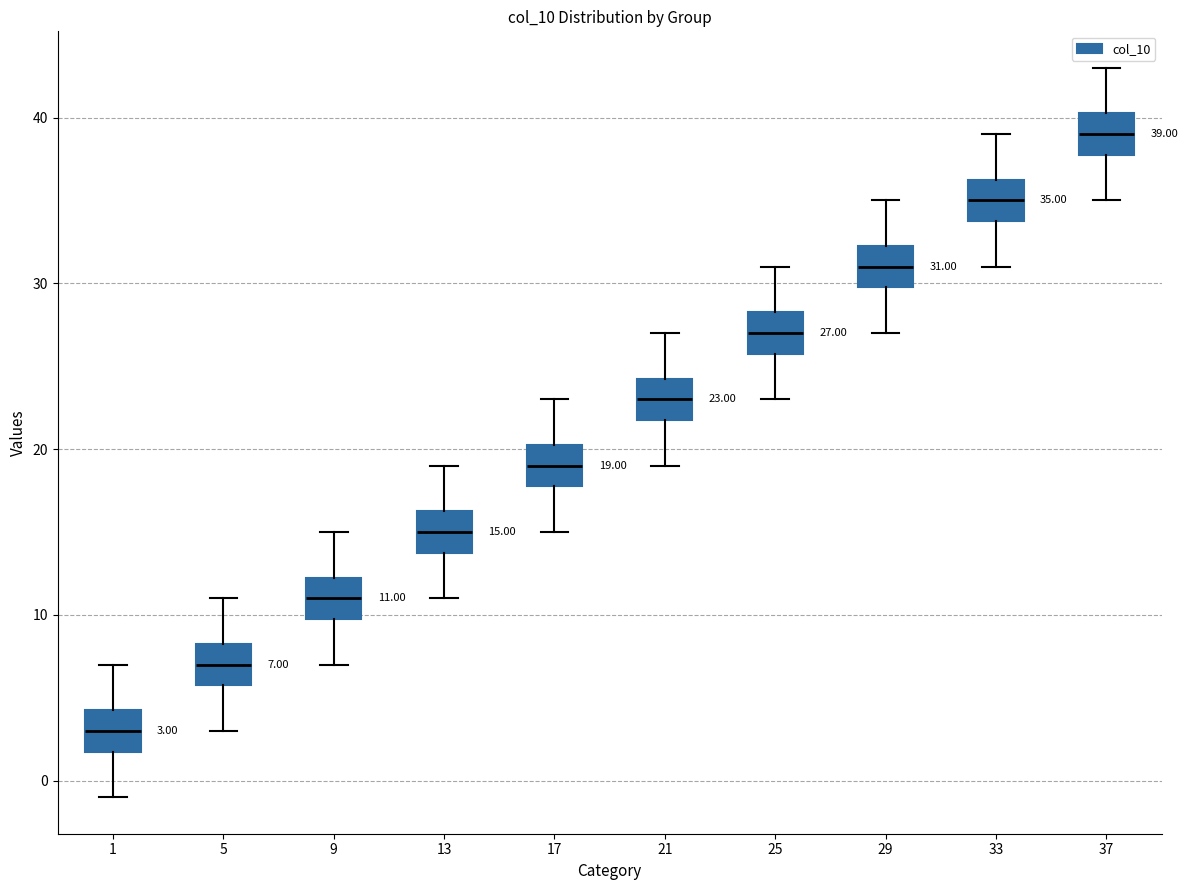

Which box's median line is the highest?

37